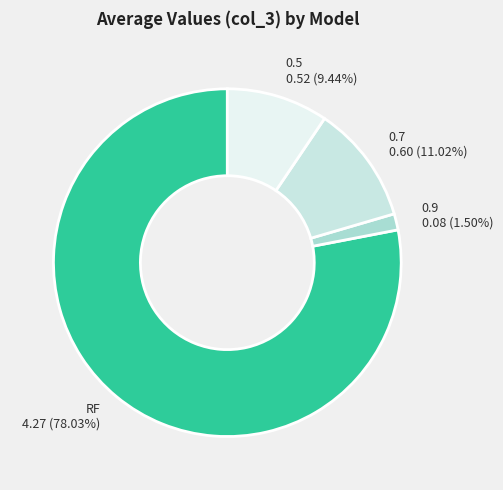

How many segments does this pie chart have?

4